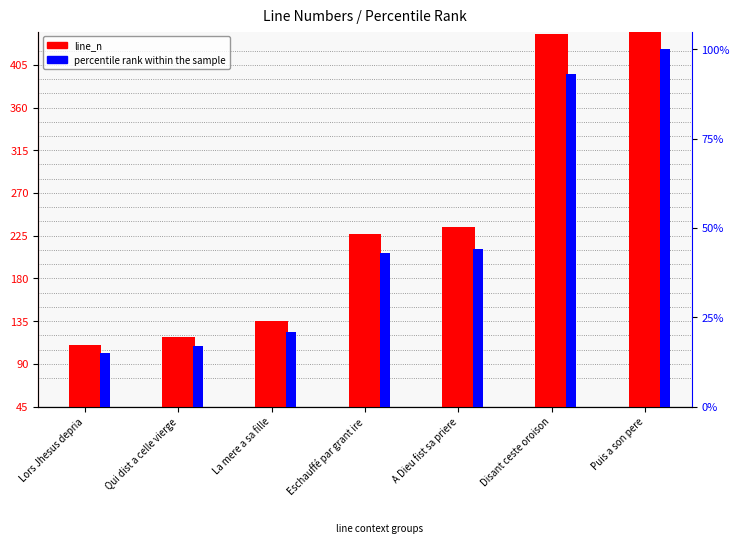

The percentile rank within the sample series shows 25 at A Dieu fist sa priere. True or false?

False